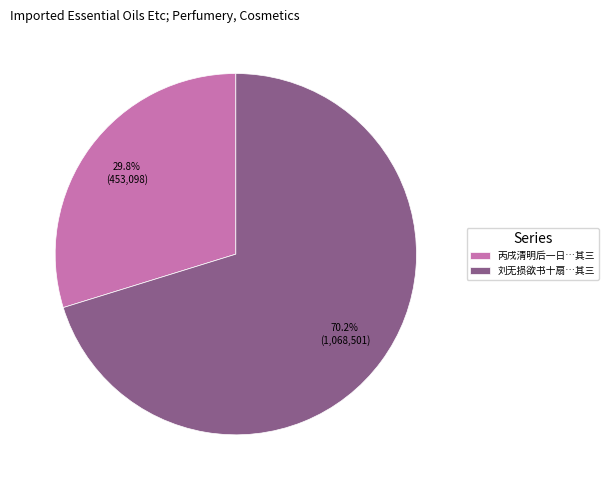

Which slice is the smallest?

丙戌清明后一日…其三